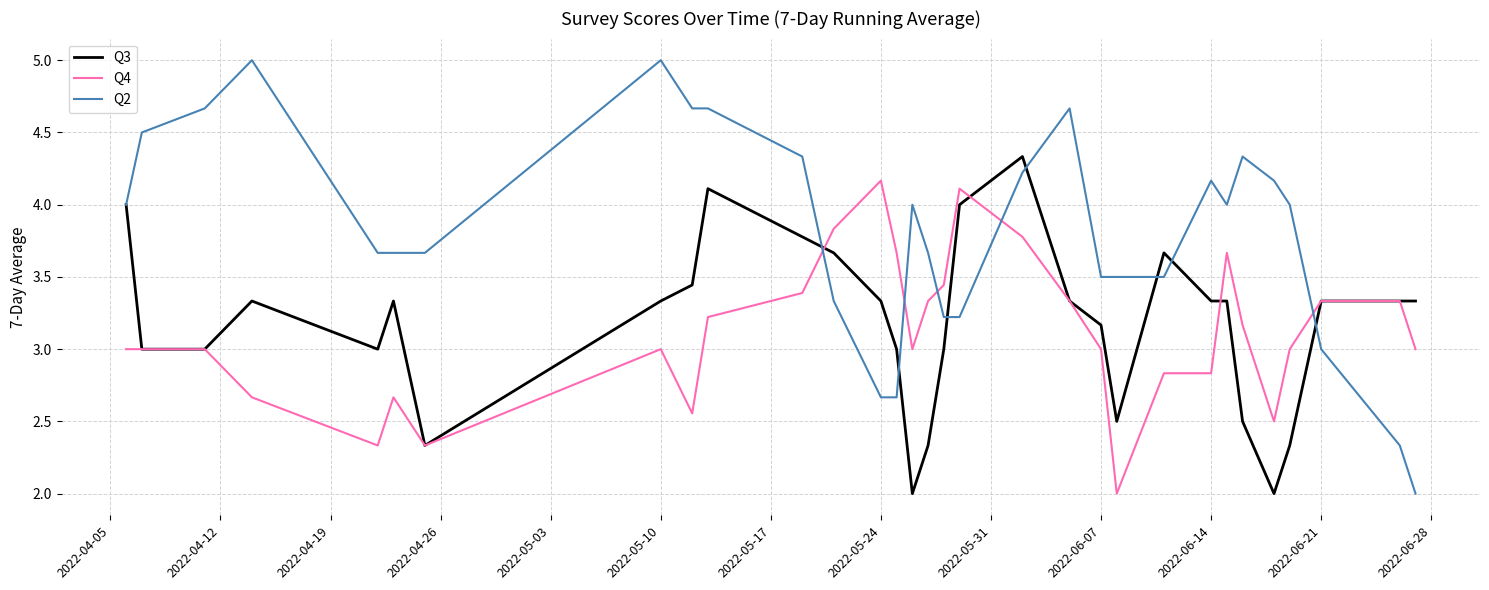

What is the smallest value displayed?

2.0